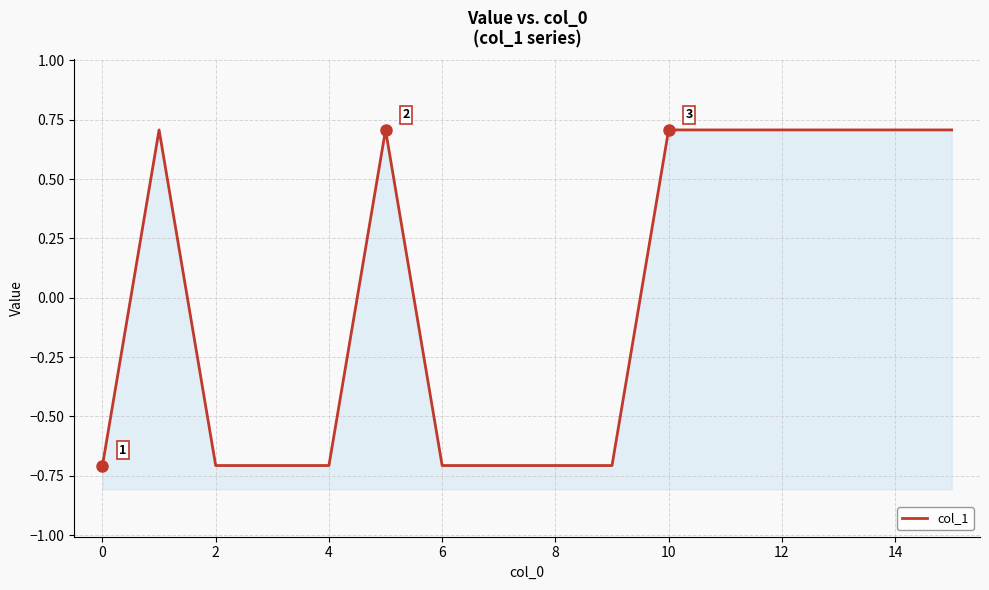

True or false: the data shows -0.7 at 10.

True